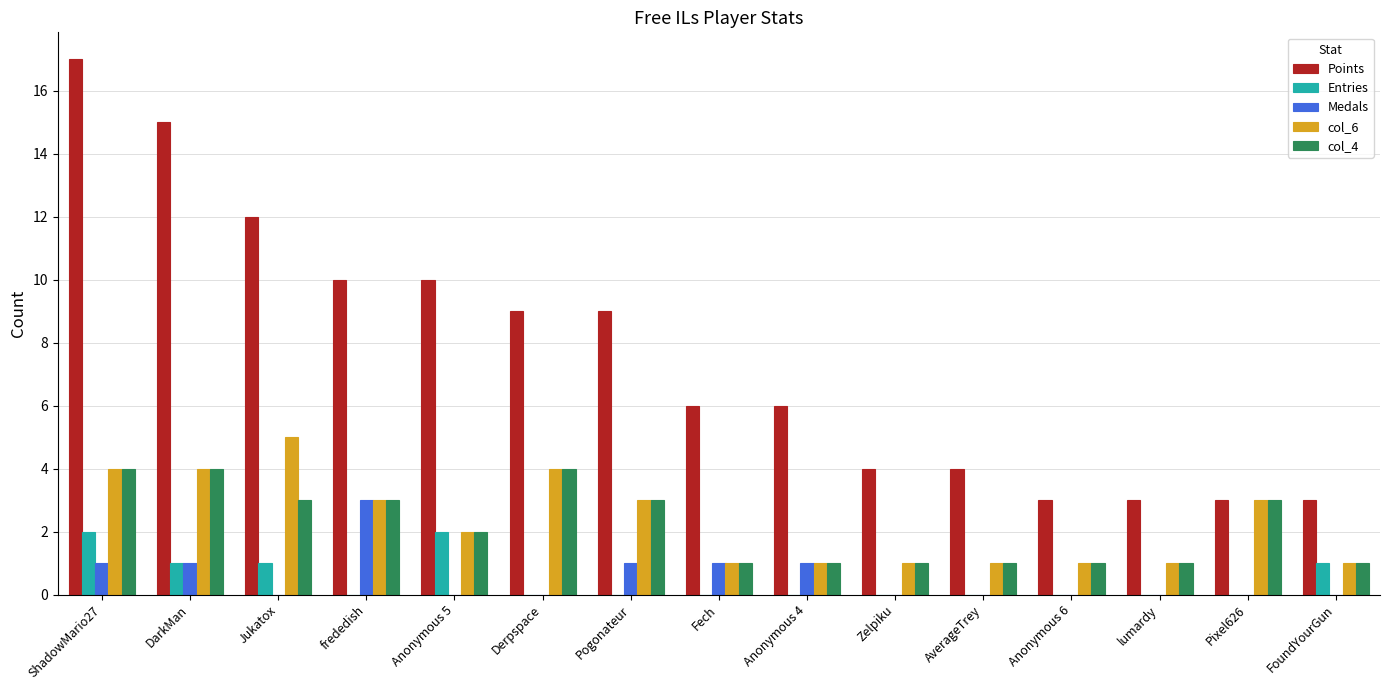

Reading left to right, extract all data points from this chart.

Points: 17	15	12	10	10	9	9	6	6	4	4	3	3	3	3
Entries: 2	1	1	0	2	0	0	0	0	0	0	0	0	0	1
Medals: 1	1	0	3	0	0	1	1	1	0	0	0	0	0	0
col_6: 4	4	5	3	2	4	3	1	1	1	1	1	1	3	1
col_4: 4	4	3	3	2	4	3	1	1	1	1	1	1	3	1